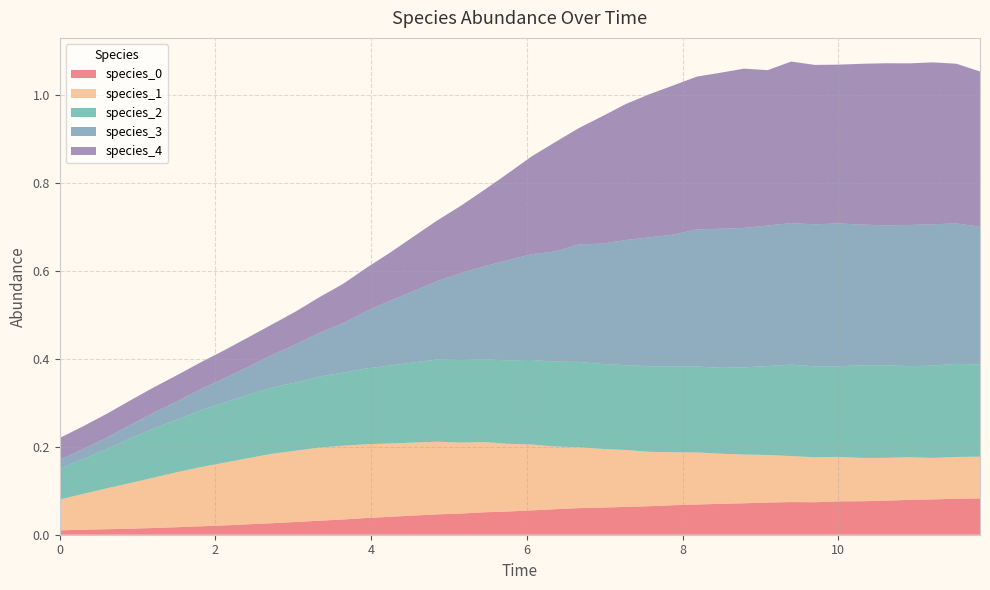

Reading left to right, extract all data points from this chart.

species_0: 0.0	0.0	0.0	0.0	0.0	0.0	0.0	0.0	0.0	0.0	0.0	0.0	0.0	0.0	0.0	0.0	0.0	0.0	0.1	0.1	0.1	0.1	0.1	0.1	0.1	0.1	0.1	0.1	0.1	0.1	0.1	0.1	0.1	0.1	0.1	0.1	0.1	0.1	0.1	0.1
species_1: 0.1	0.1	0.1	0.1	0.1	0.1	0.1	0.1	0.2	0.2	0.2	0.2	0.2	0.2	0.2	0.2	0.2	0.2	0.2	0.2	0.1	0.1	0.1	0.1	0.1	0.1	0.1	0.1	0.1	0.1	0.1	0.1	0.1	0.1	0.1	0.1	0.1	0.1	0.1	0.1
species_2: 0.1	0.1	0.1	0.1	0.1	0.1	0.1	0.1	0.1	0.2	0.2	0.2	0.2	0.2	0.2	0.2	0.2	0.2	0.2	0.2	0.2	0.2	0.2	0.2	0.2	0.2	0.2	0.2	0.2	0.2	0.2	0.2	0.2	0.2	0.2	0.2	0.2	0.2	0.2	0.2
species_3: 0.0	0.0	0.0	0.0	0.0	0.0	0.0	0.1	0.1	0.1	0.1	0.1	0.1	0.1	0.1	0.2	0.2	0.2	0.2	0.2	0.2	0.3	0.3	0.3	0.3	0.3	0.3	0.3	0.3	0.3	0.3	0.3	0.3	0.3	0.3	0.3	0.3	0.3	0.3	0.3
species_4: 0.1	0.1	0.1	0.1	0.1	0.1	0.1	0.1	0.1	0.1	0.1	0.1	0.1	0.1	0.1	0.1	0.1	0.2	0.2	0.2	0.2	0.2	0.3	0.3	0.3	0.3	0.3	0.3	0.4	0.4	0.4	0.4	0.4	0.4	0.4	0.4	0.4	0.4	0.4	0.4